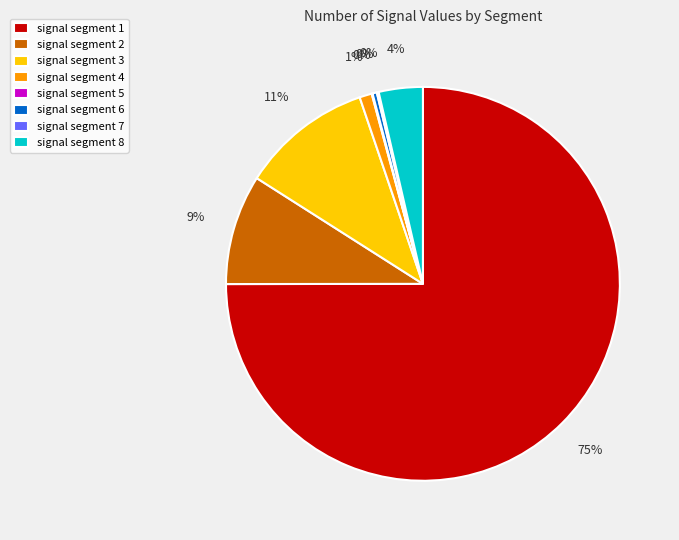

True or false: signal segment 3 accounts for 19% of the total.

False